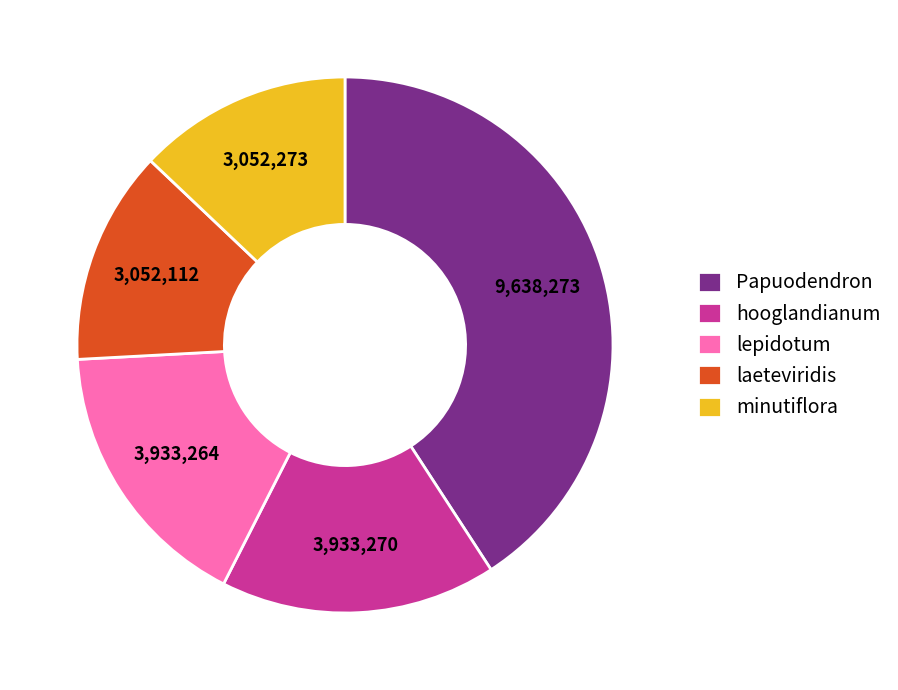

Does hooglandianum represent more than half of the total?

No